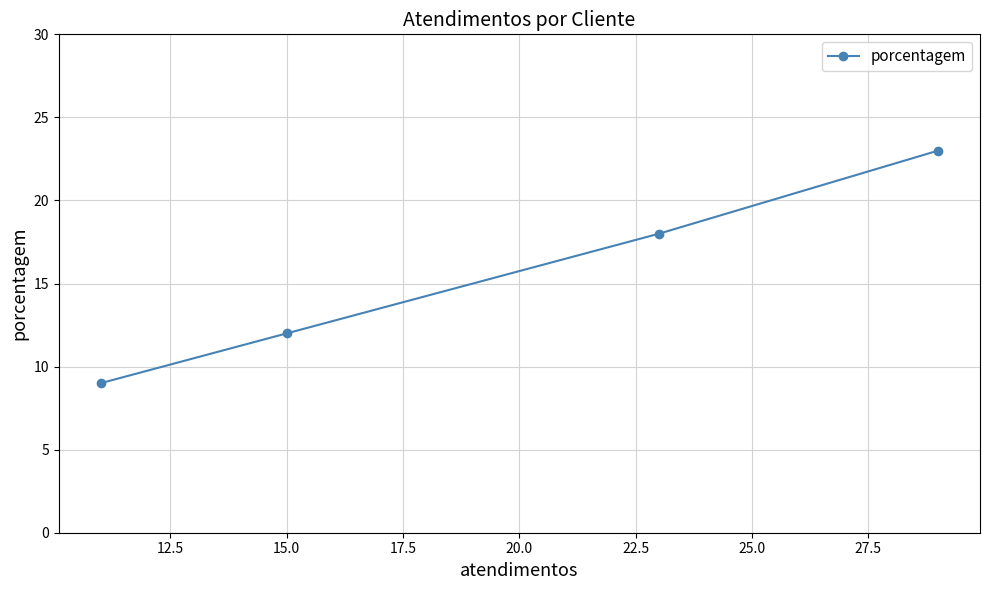

Reading right to left, list all the values displayed in this chart.

23	18	12	9